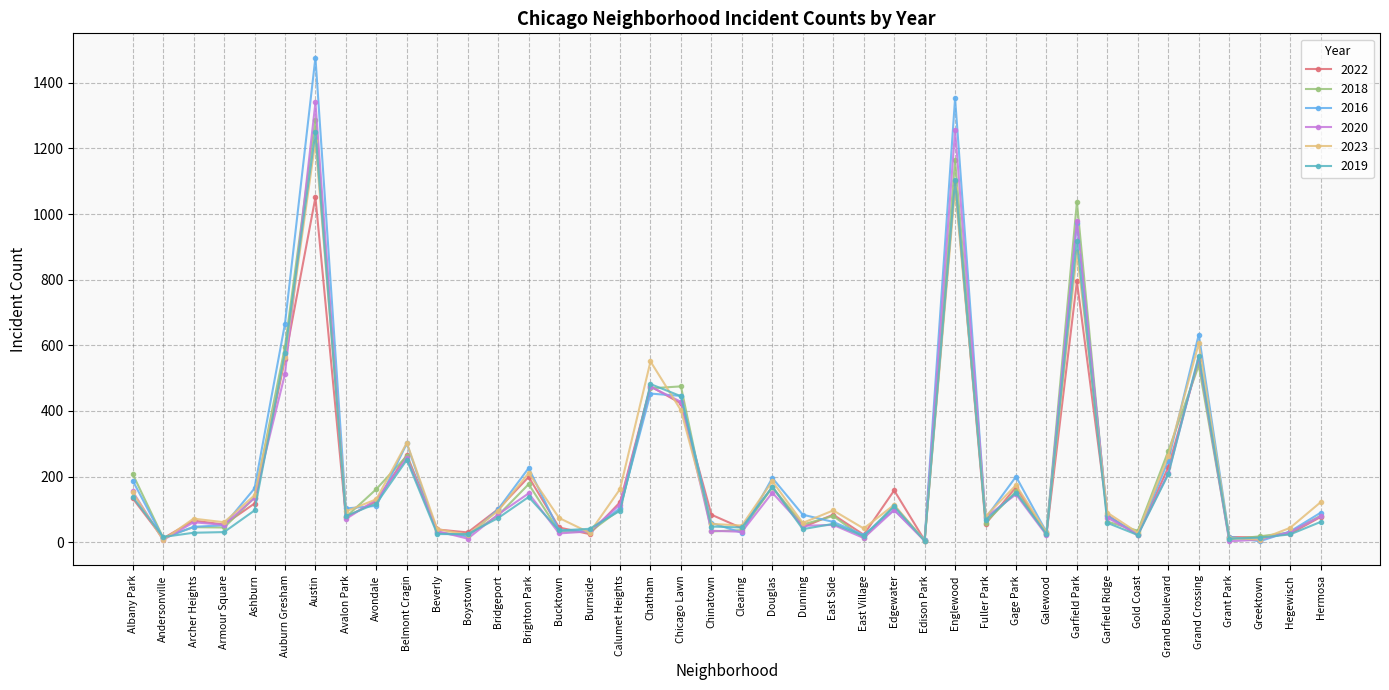

What is the maximum value shown in the chart?

1477